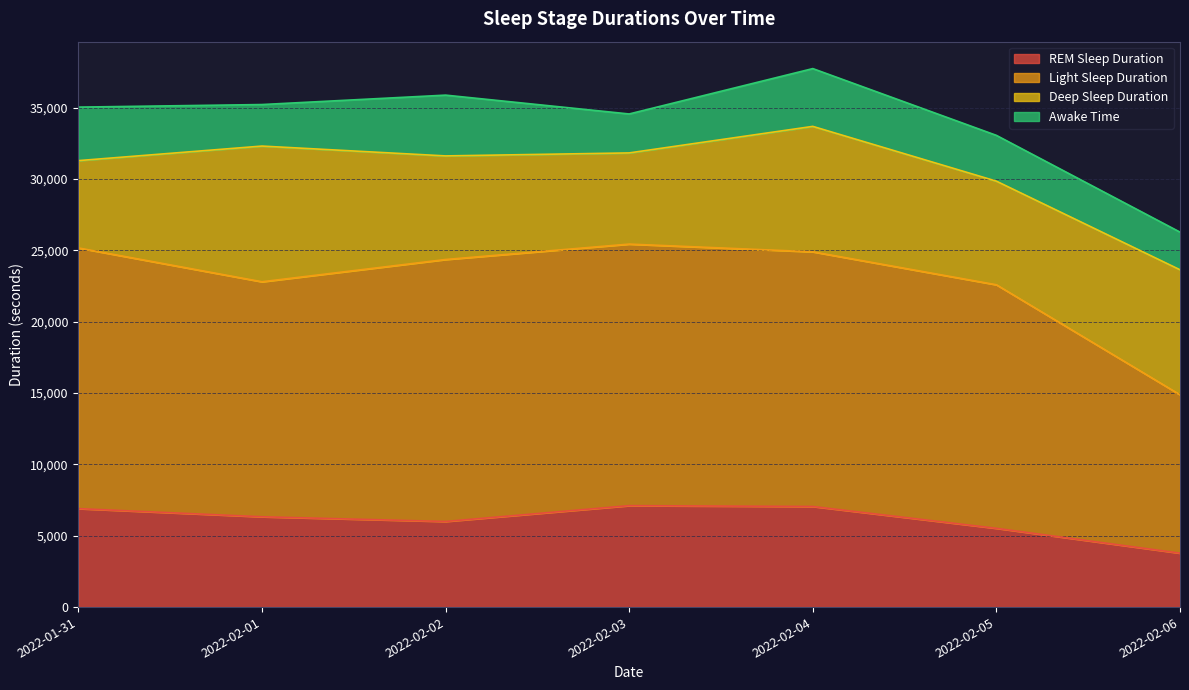

What is the total value across all series at 2022-02-01?

35220